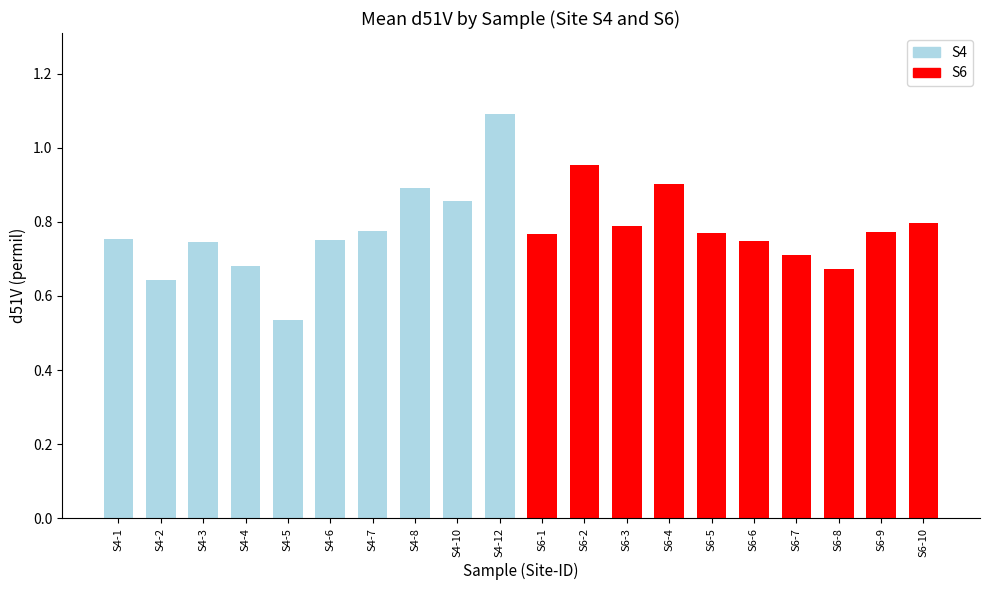

What is the label of the 8th bar from the right?

S6-3